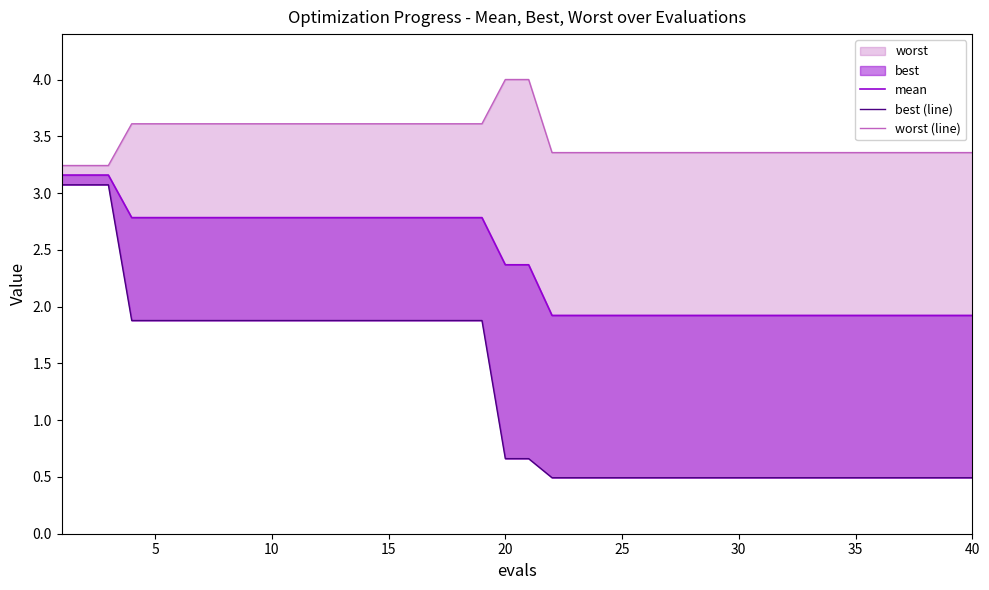

The mean series shows 1.2 at 22. True or false?

False